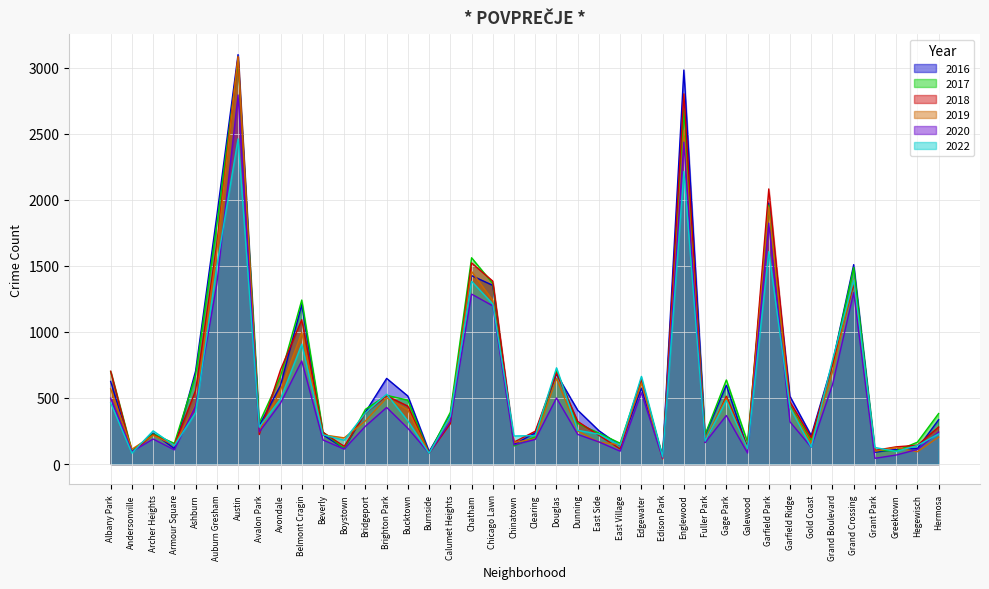

How many lines are shown in the chart?

6